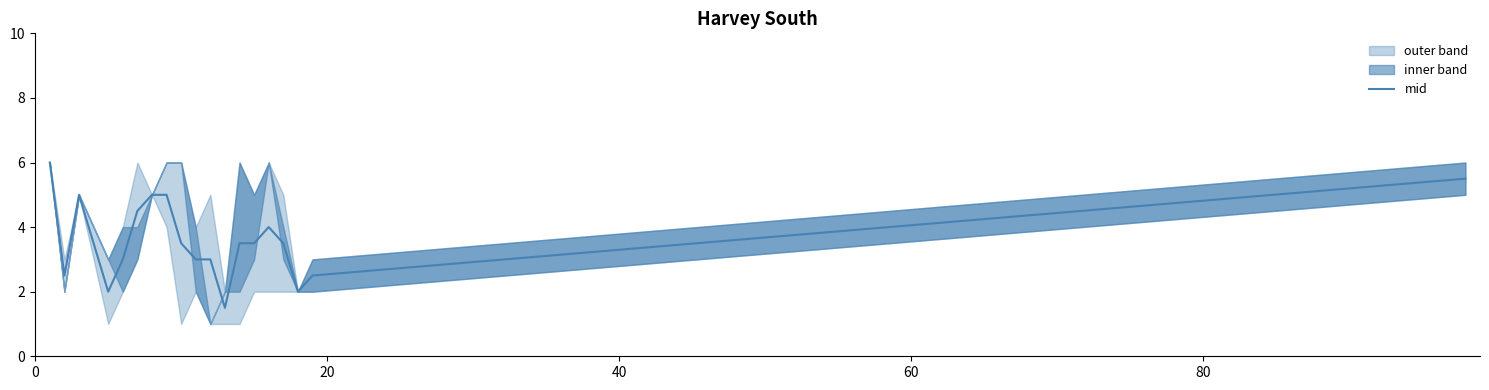

What is the value of the 19th point from the left?

2.5